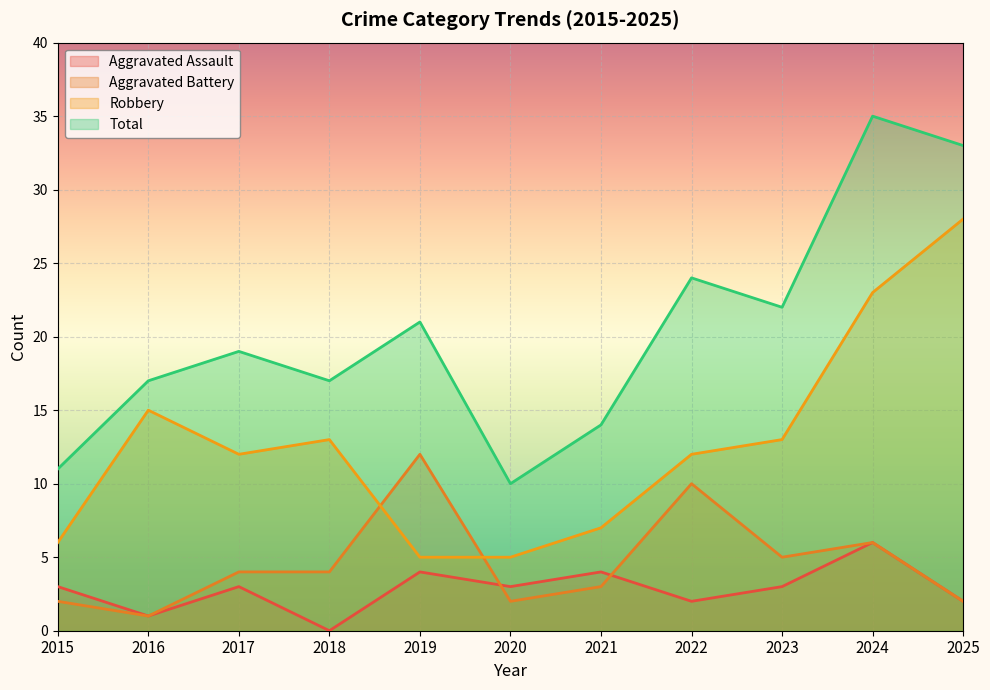

What is the sum of all Aggravated Assault values?

31